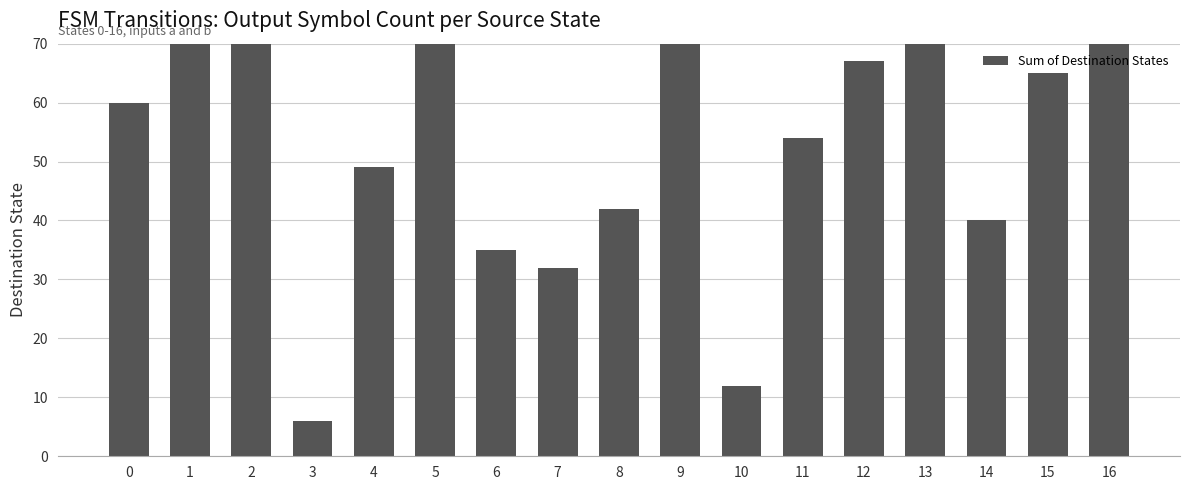

What value does the data have at 10?

12